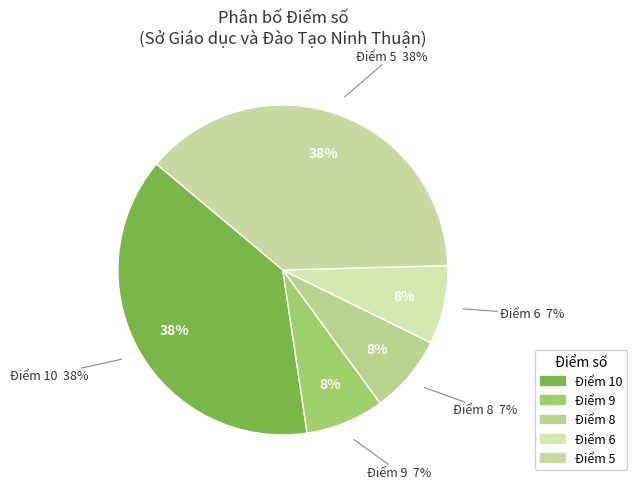

The 9 slice represents 20% of the pie. True or false?

False